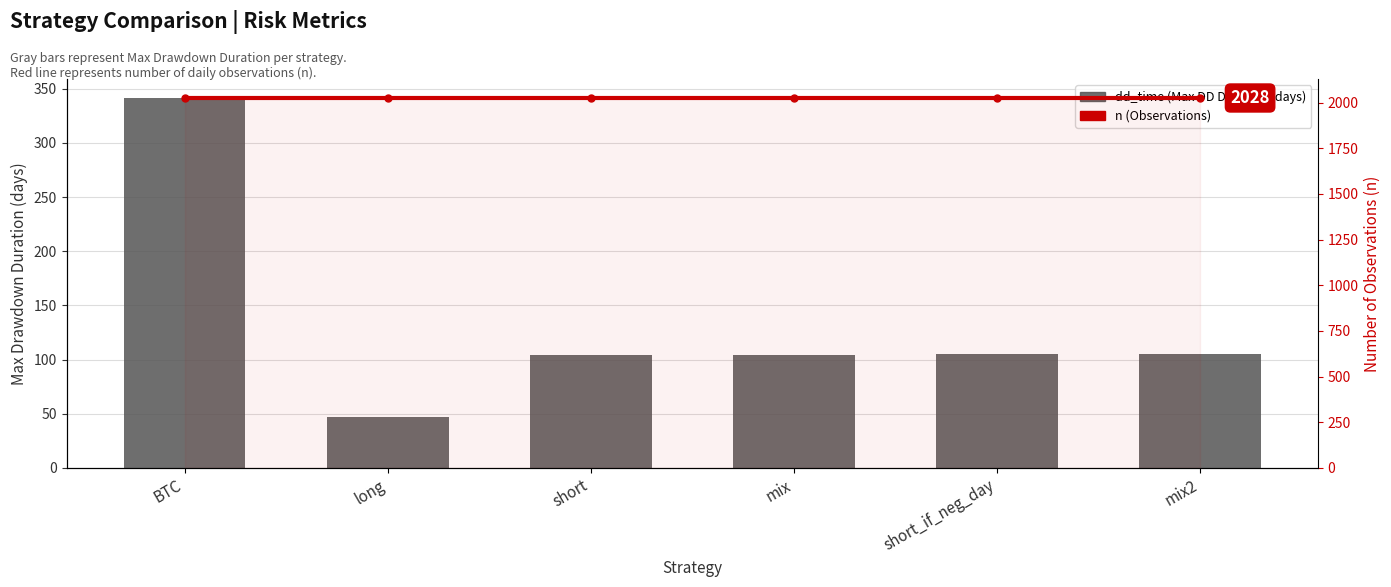

Between mix and long, which is larger?

mix